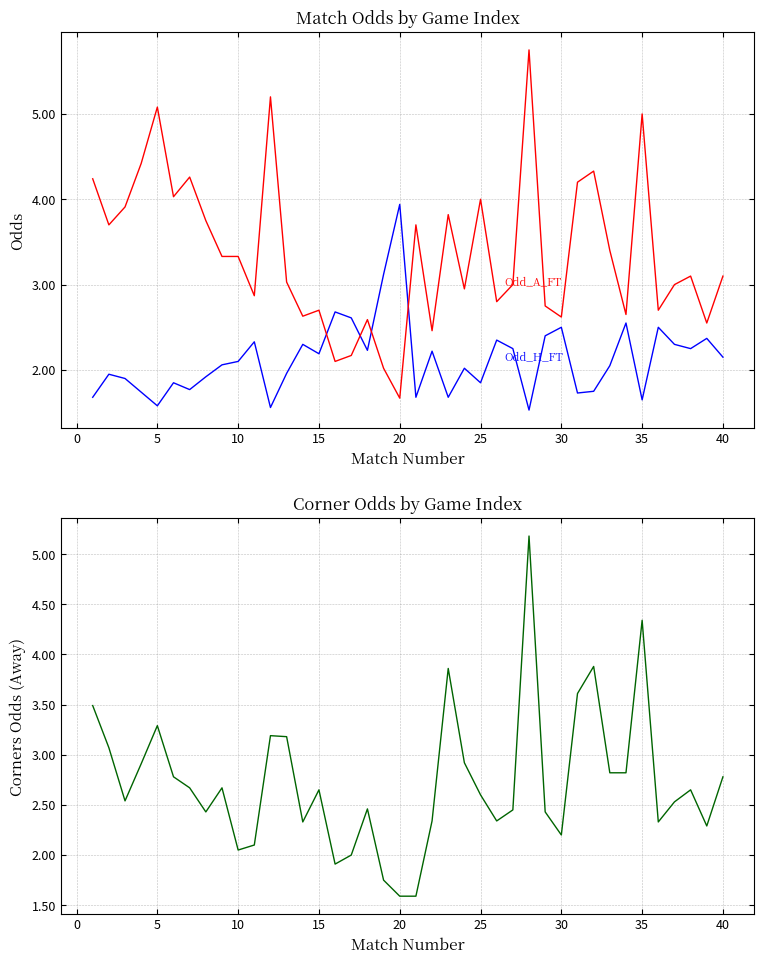

How many interior local peaks does the Odd_Corners_A series have?

10